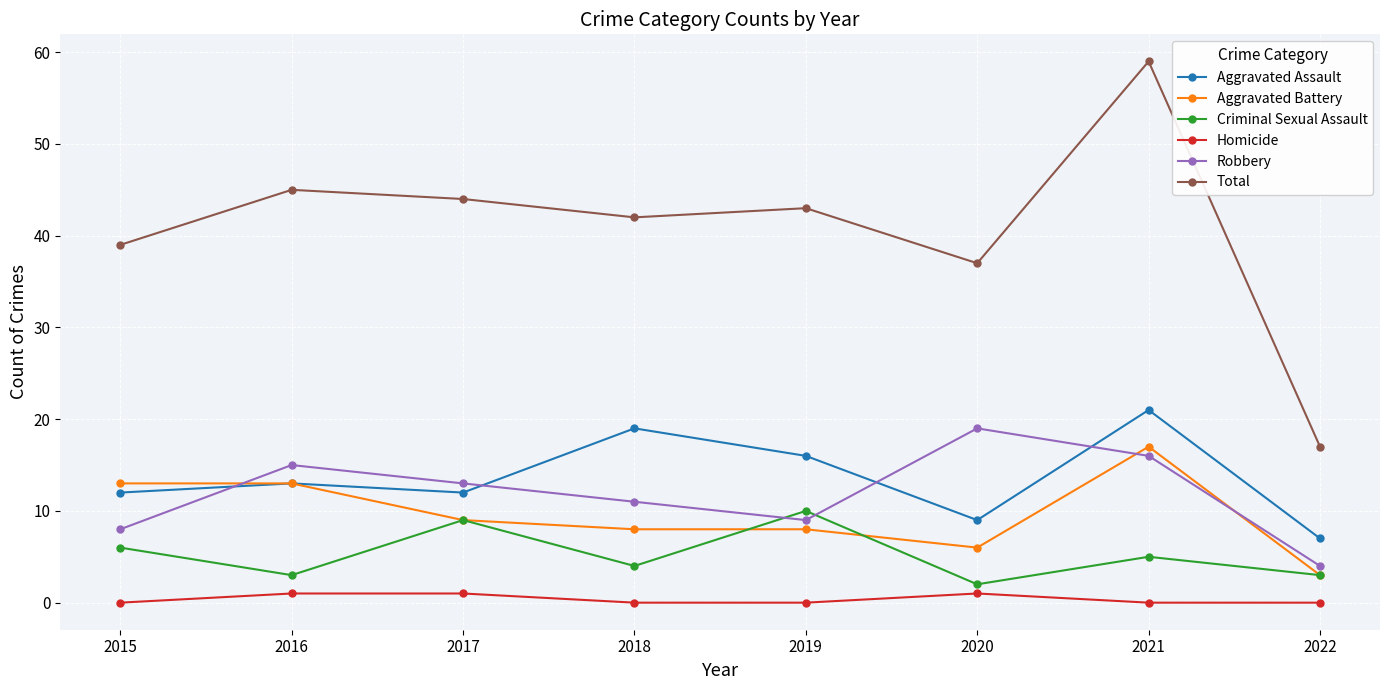

At which category is the sum across all series the highest?

2021